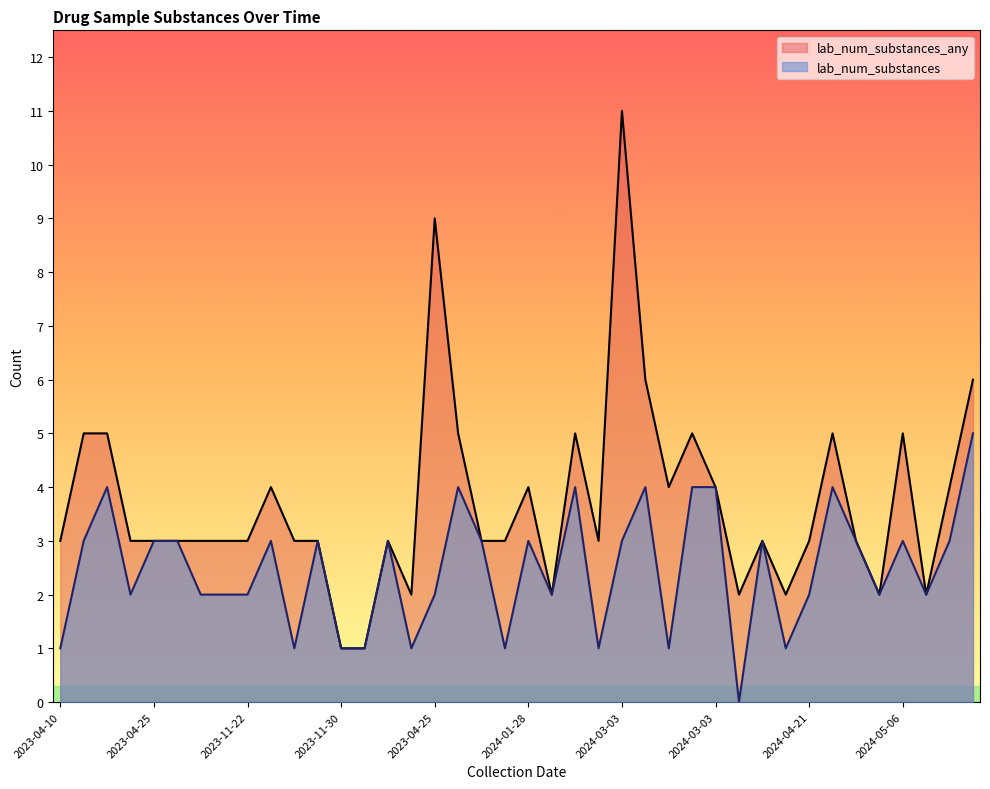

At which label does lab_num_substances_any first exceed 3?

2023-04-25